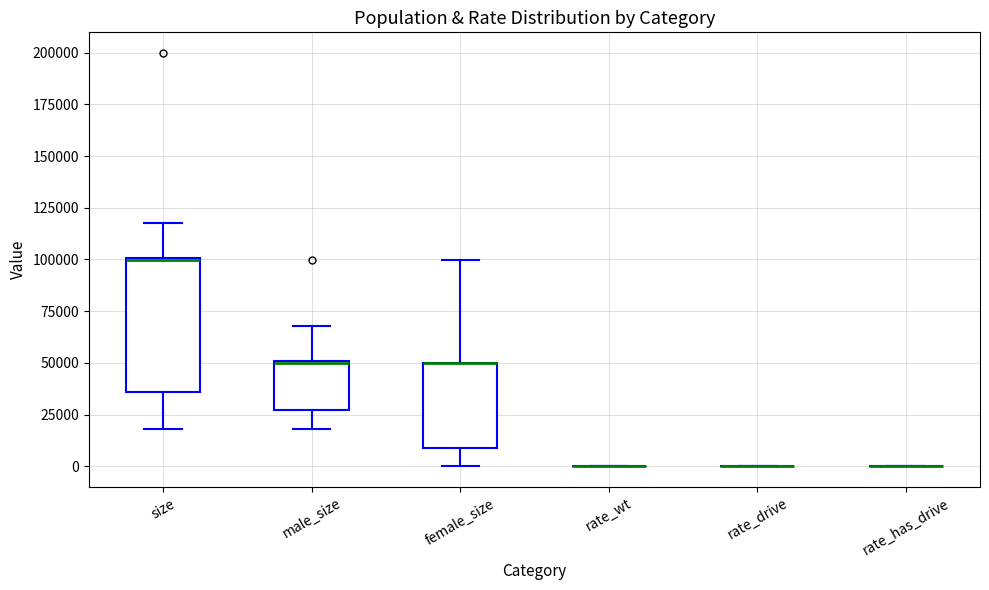

Comparing the boxes themselves (not the whiskers), which one is the tallest?

size